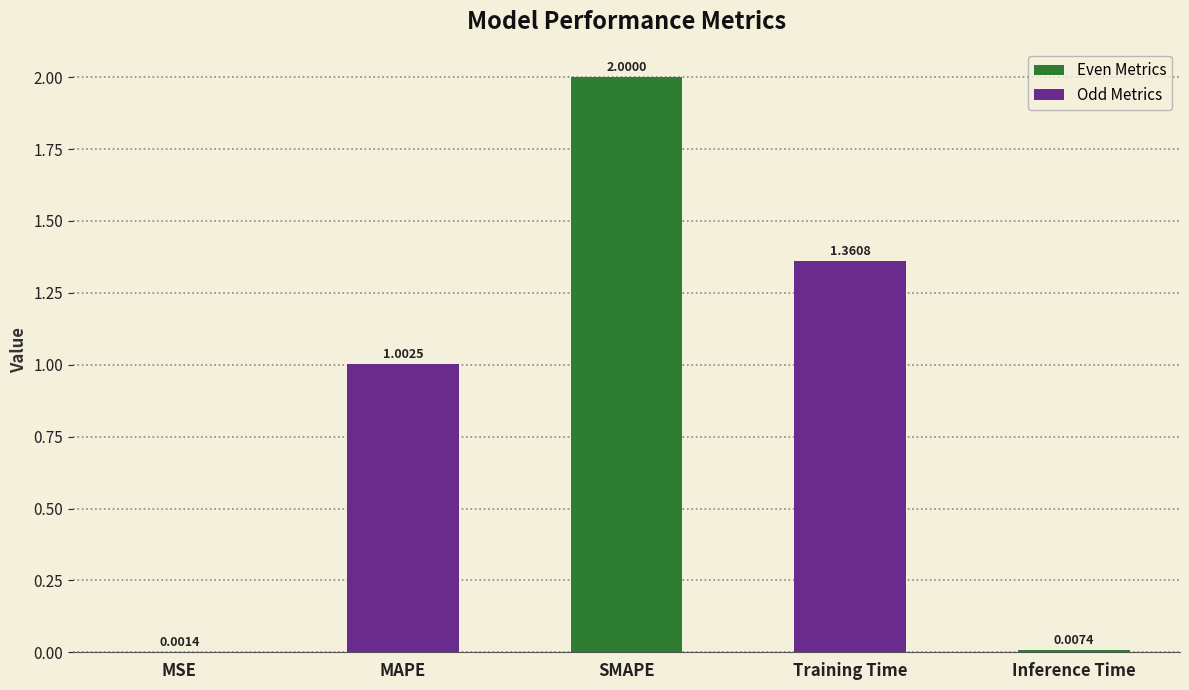

What is the sum of the values at SMAPE and MSE?

2.0